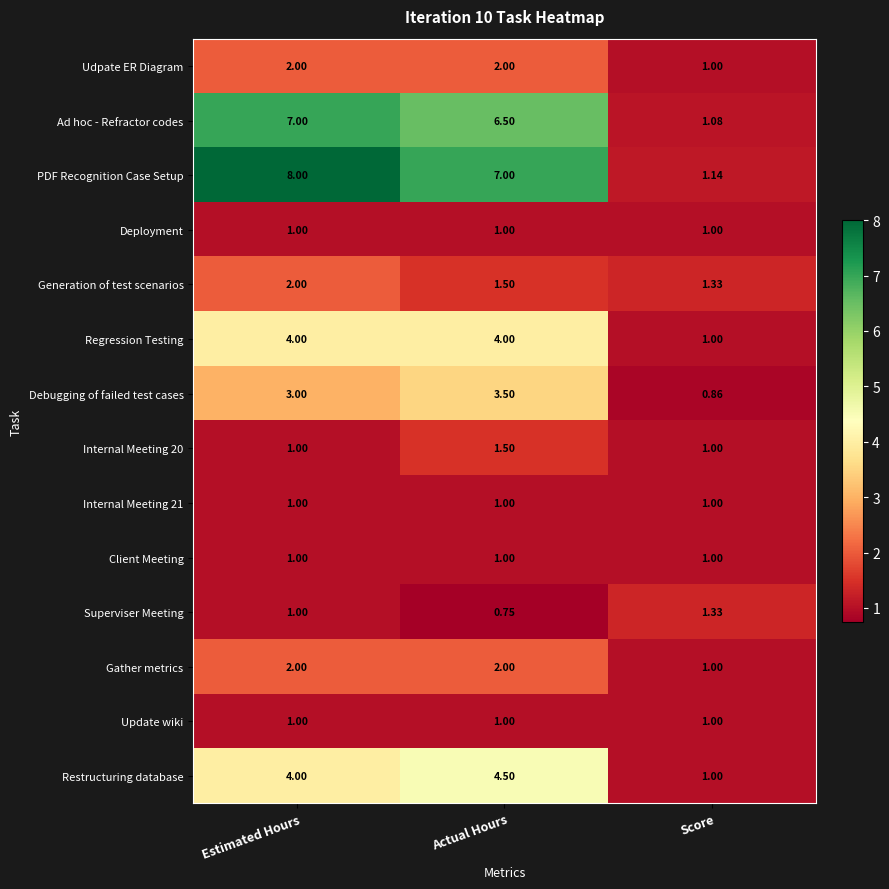

How many data points does each series have?

3